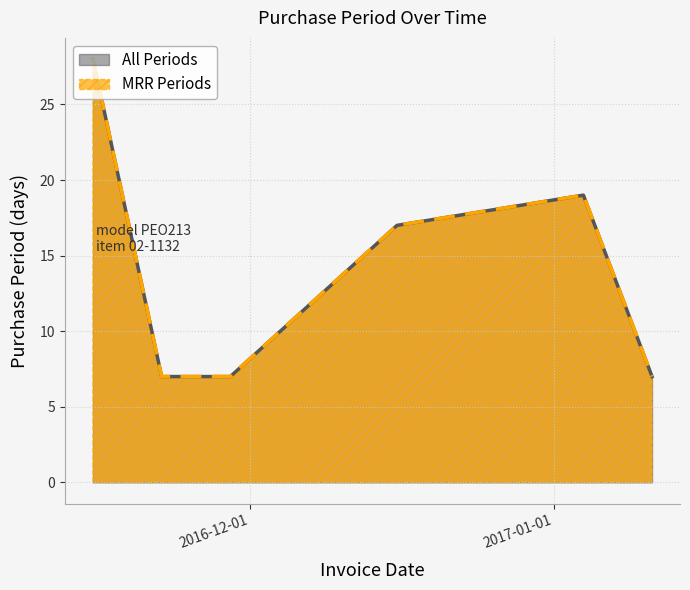

At which label is the value closest to 17?

2016-12-16